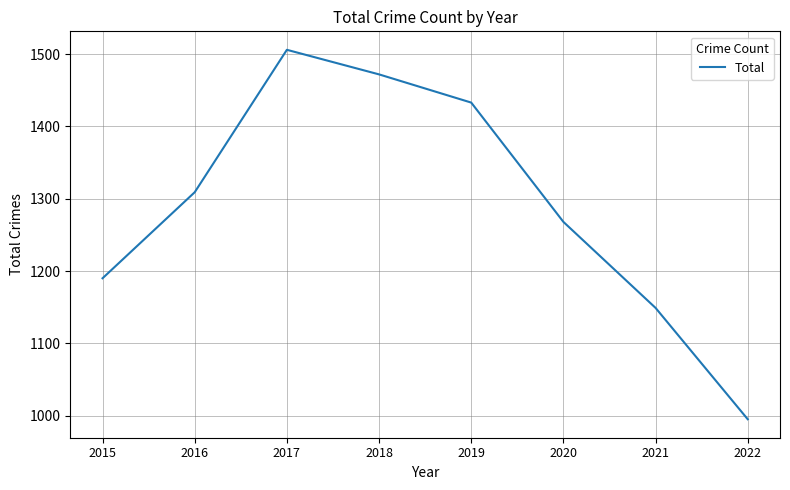

At which category does the data reach its first local peak?

2017